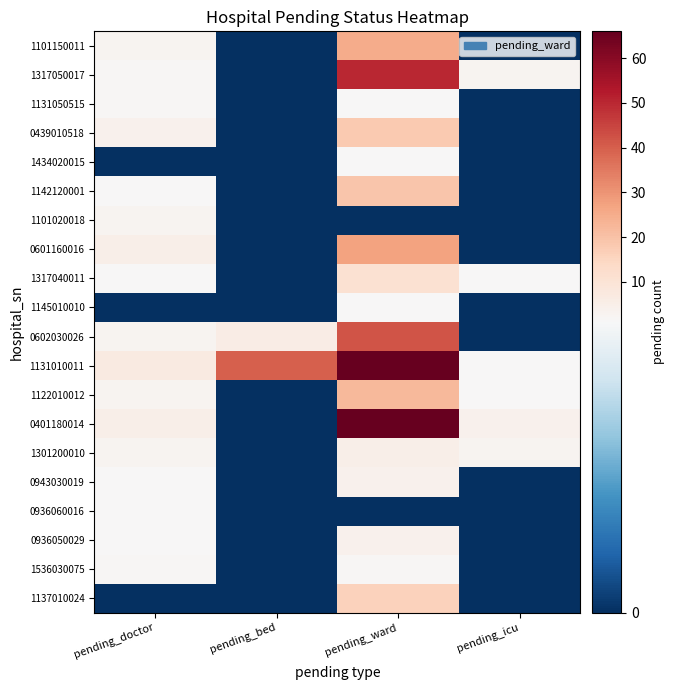

Which label corresponds to the largest value in the chart?

pending_ward